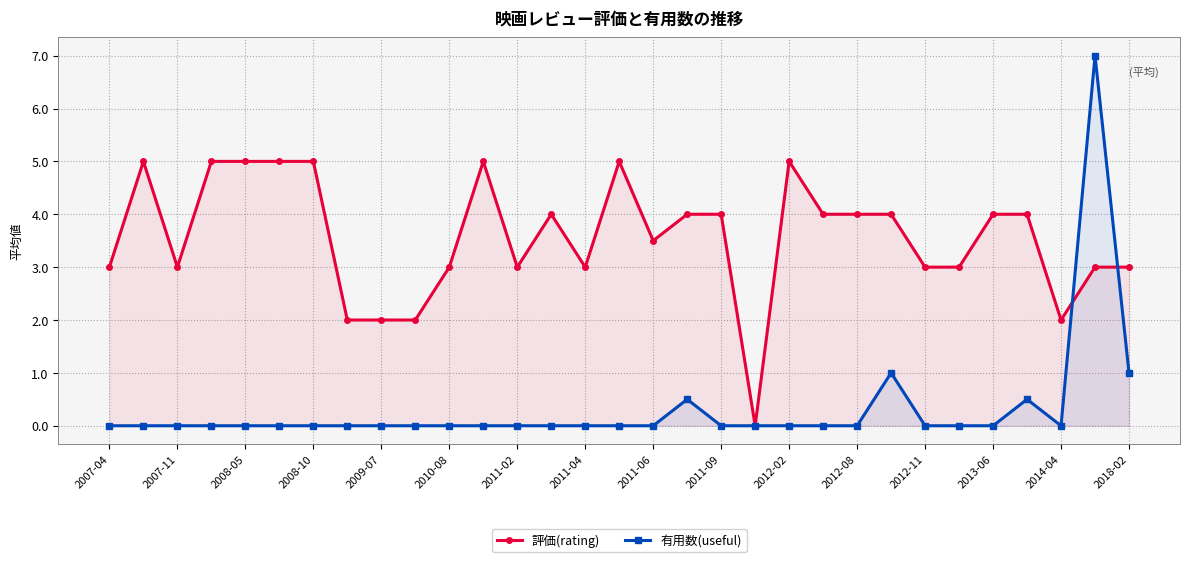

How many times do 評価(rating) and 有用数(useful) cross each other?

2